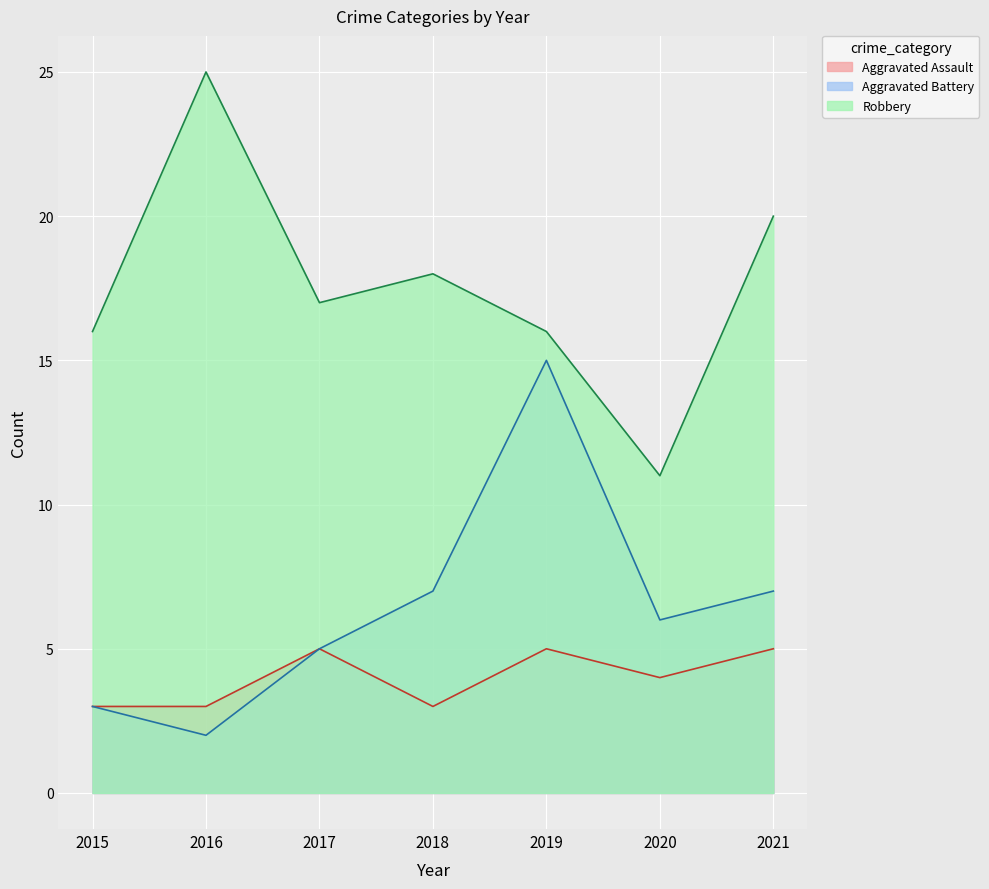

What is the value of the Aggravated Battery point at the 4th from the left?

7